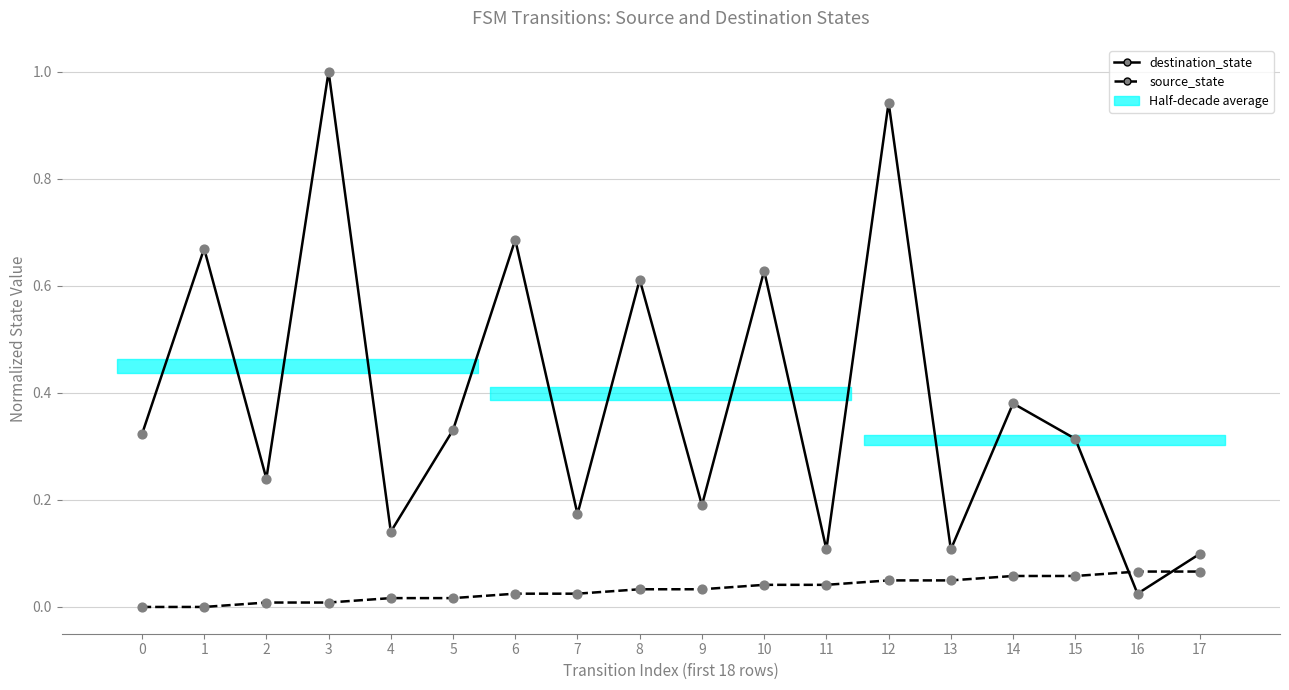

Which series contains the lowest Y value?

source_state